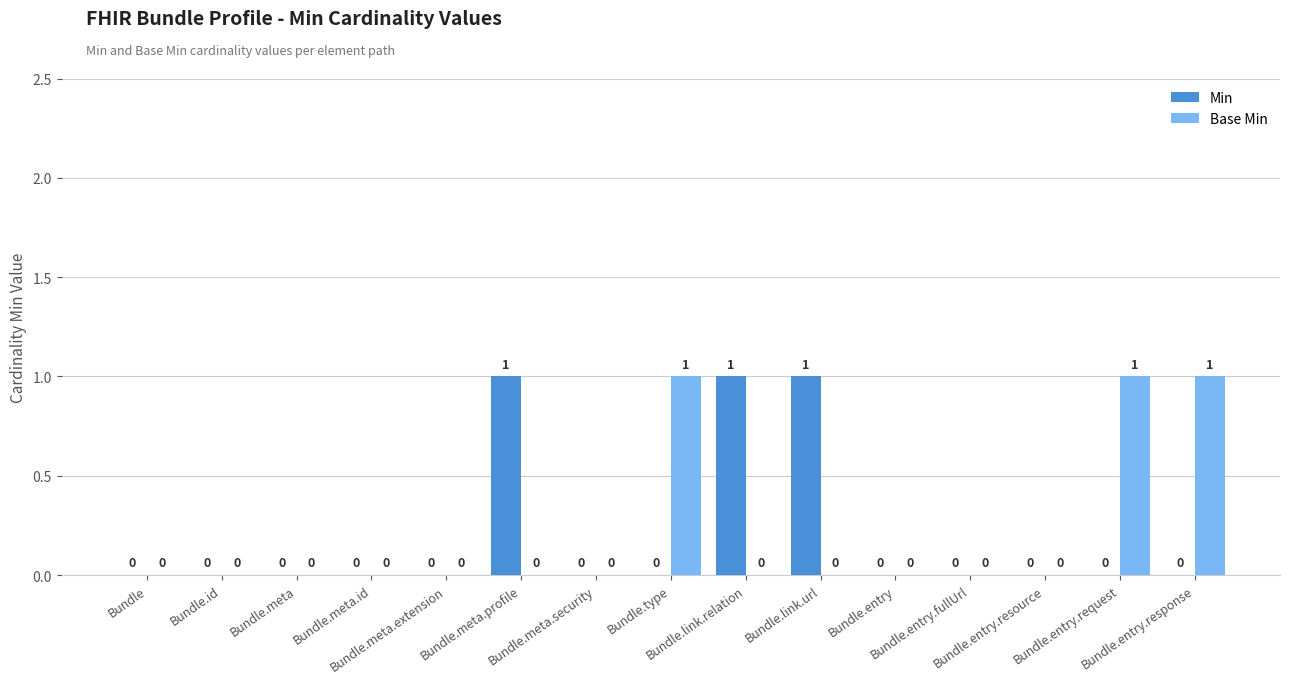

True or false: Base Min has a value of 1 at Bundle.entry.response.

True